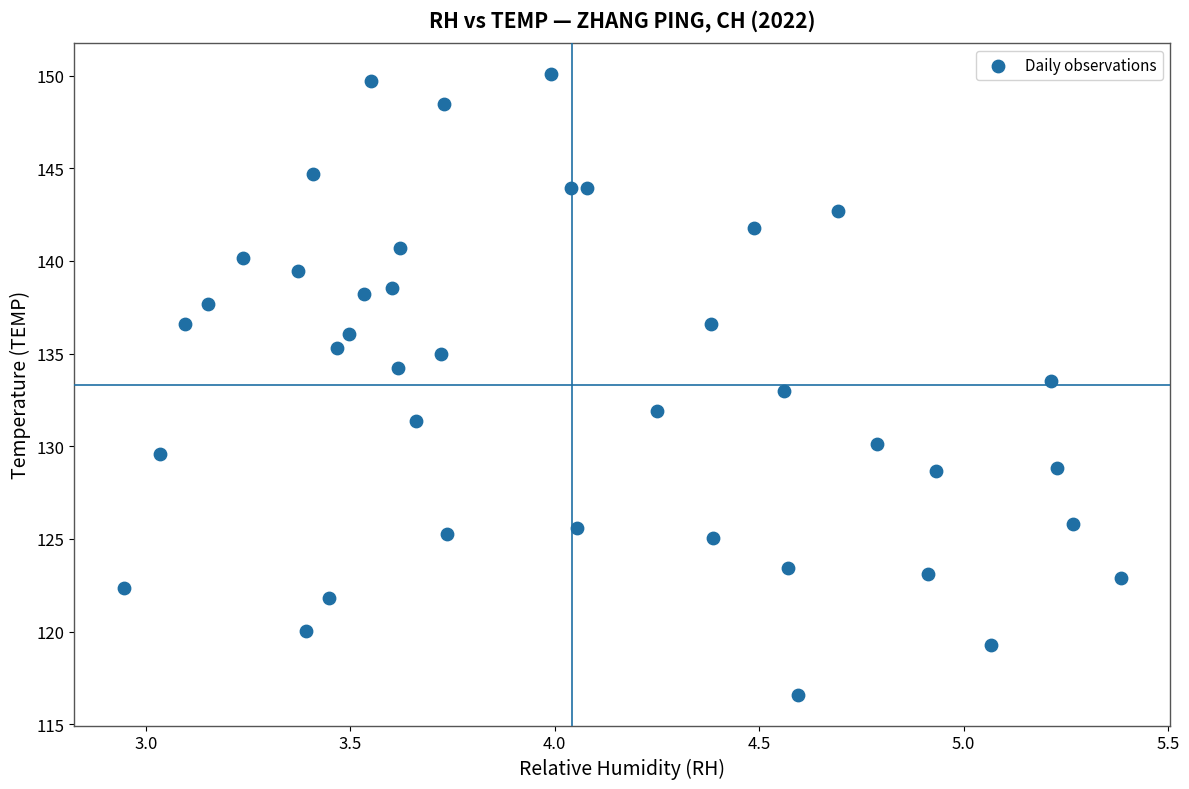

What is the range of Y values (max minus min)?

33.5